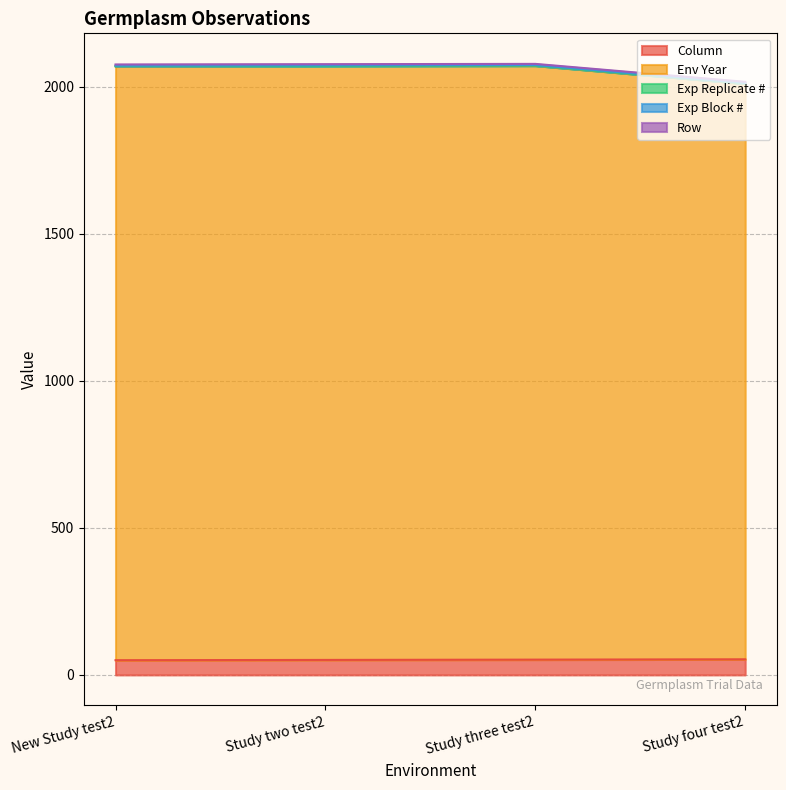

What is the value of the Row point at the 3rd from the left?

4